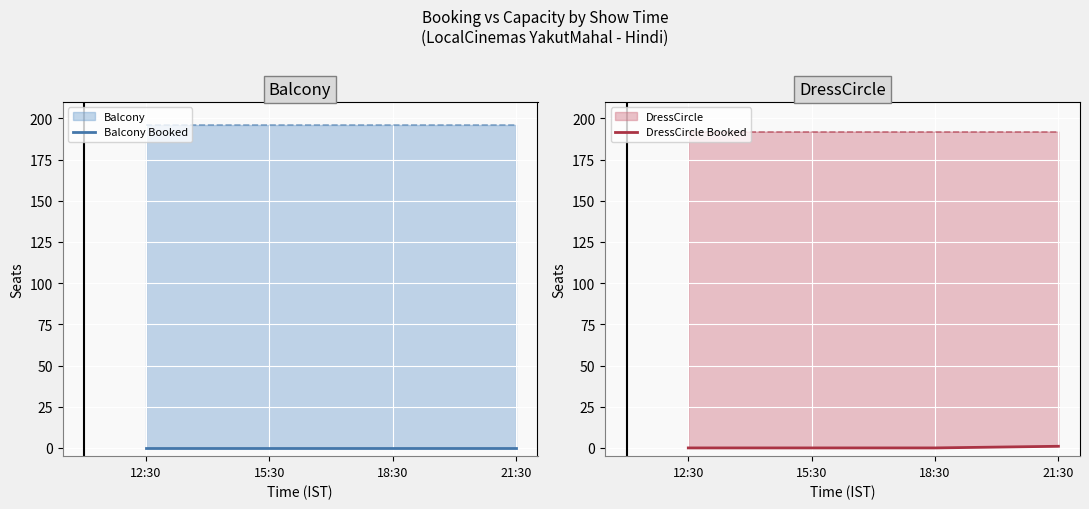

Is it true that Balcony Booked equals 0 at 12:30?

True